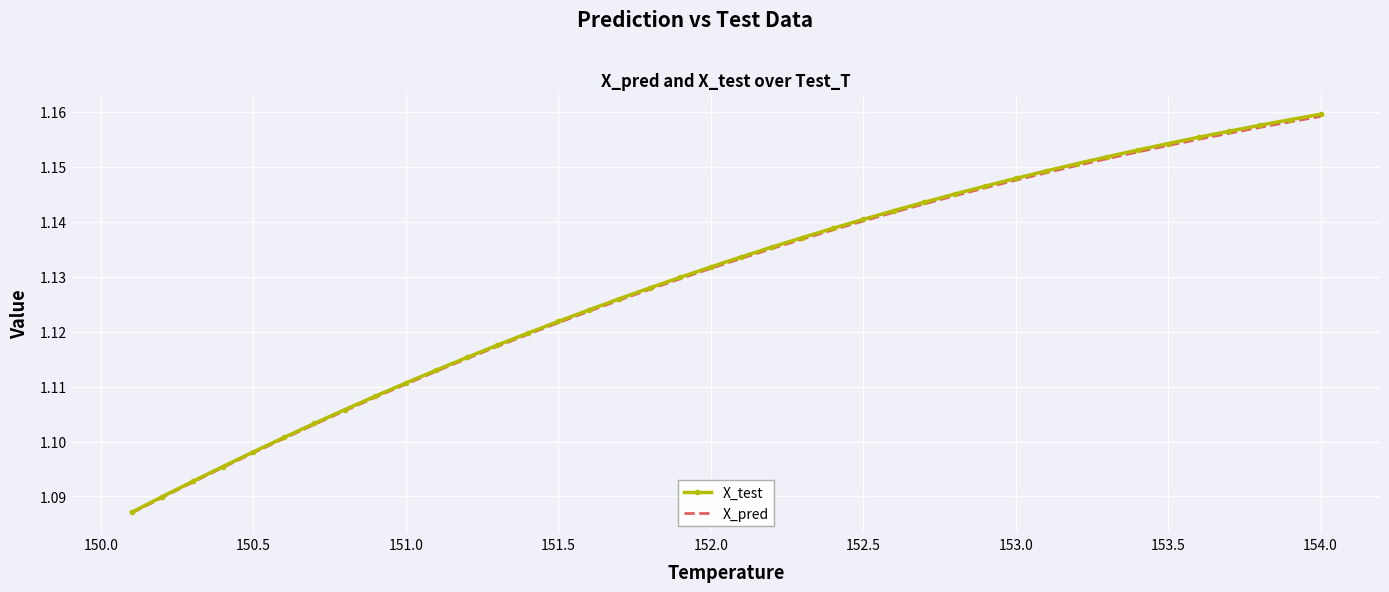

What is the maximum value for X_test?

1.2